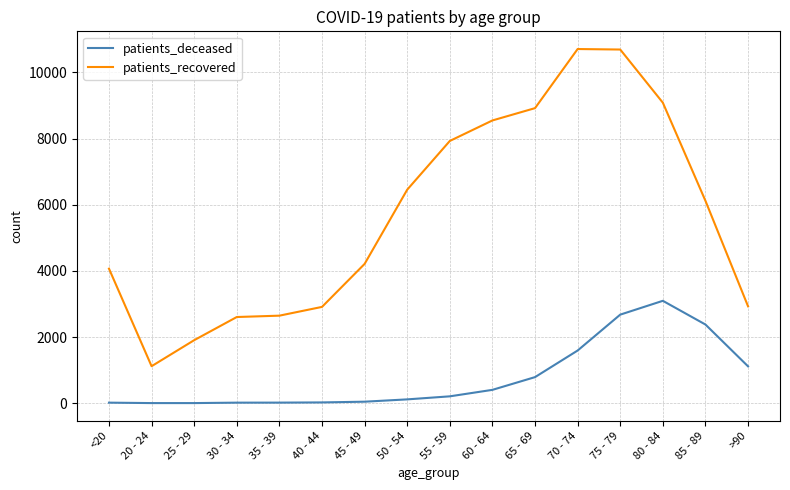

What is the maximum value shown in the chart?

10707